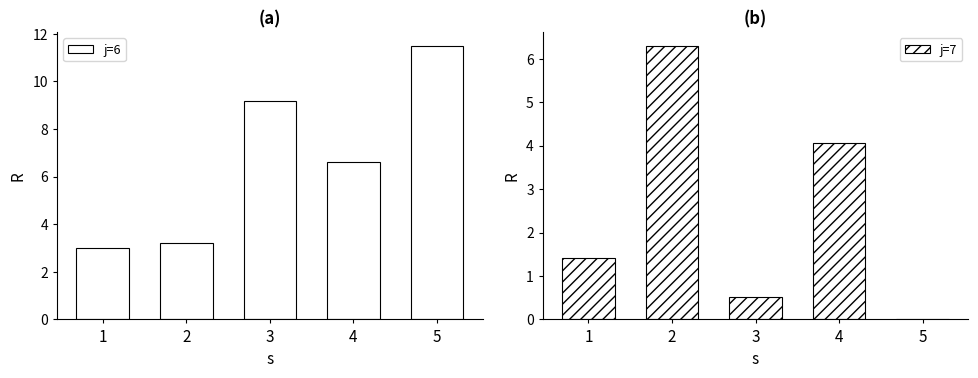

What is the difference between the maximum and minimum values in the j=6 series?

8.5